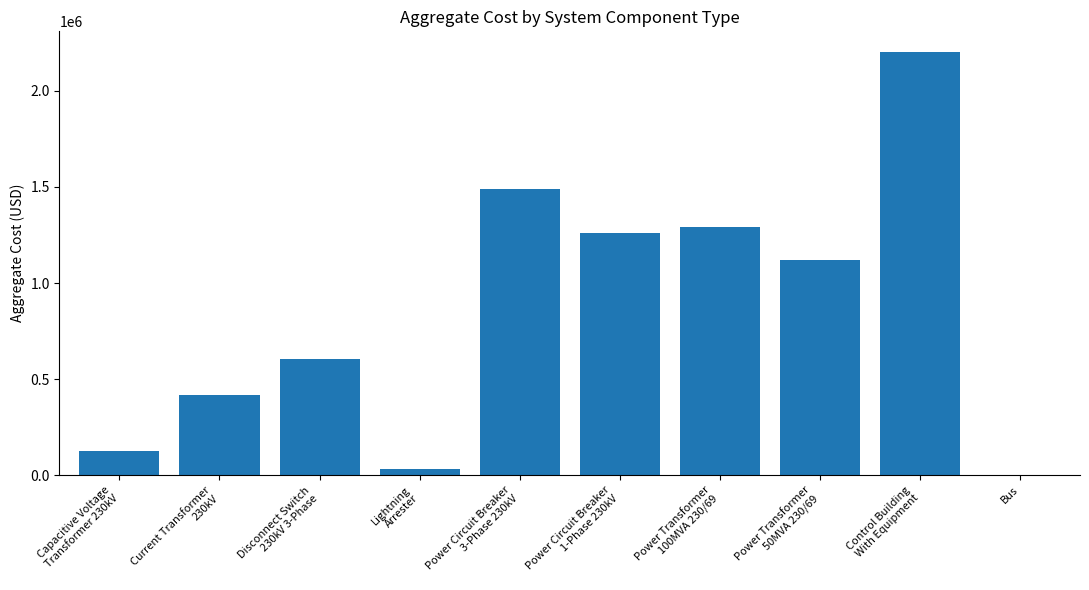

What is the maximum value shown in the chart?

2200000